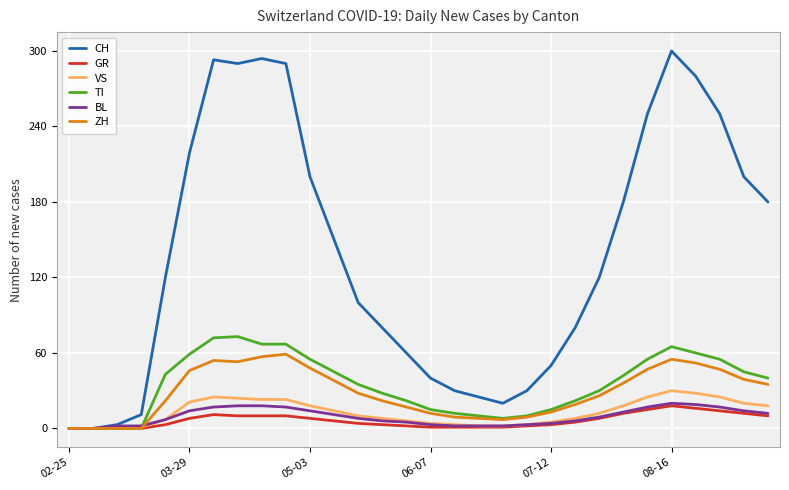

Which series has the largest total across all categories?

CH